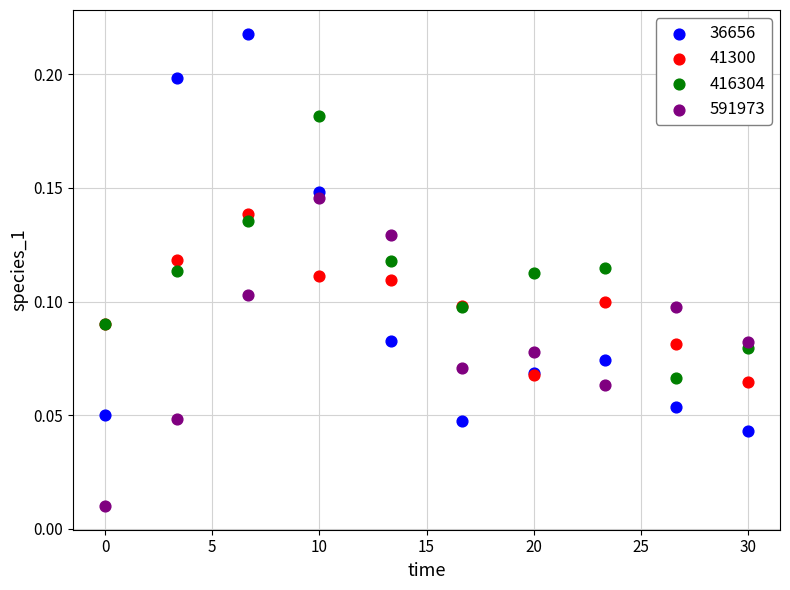

Which series contains the highest Y value?

36656